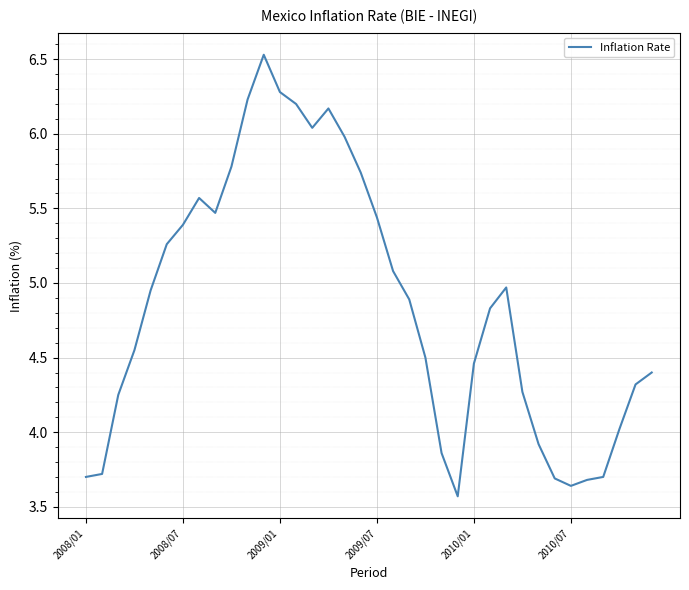

What is the greatest value displayed?

6.5